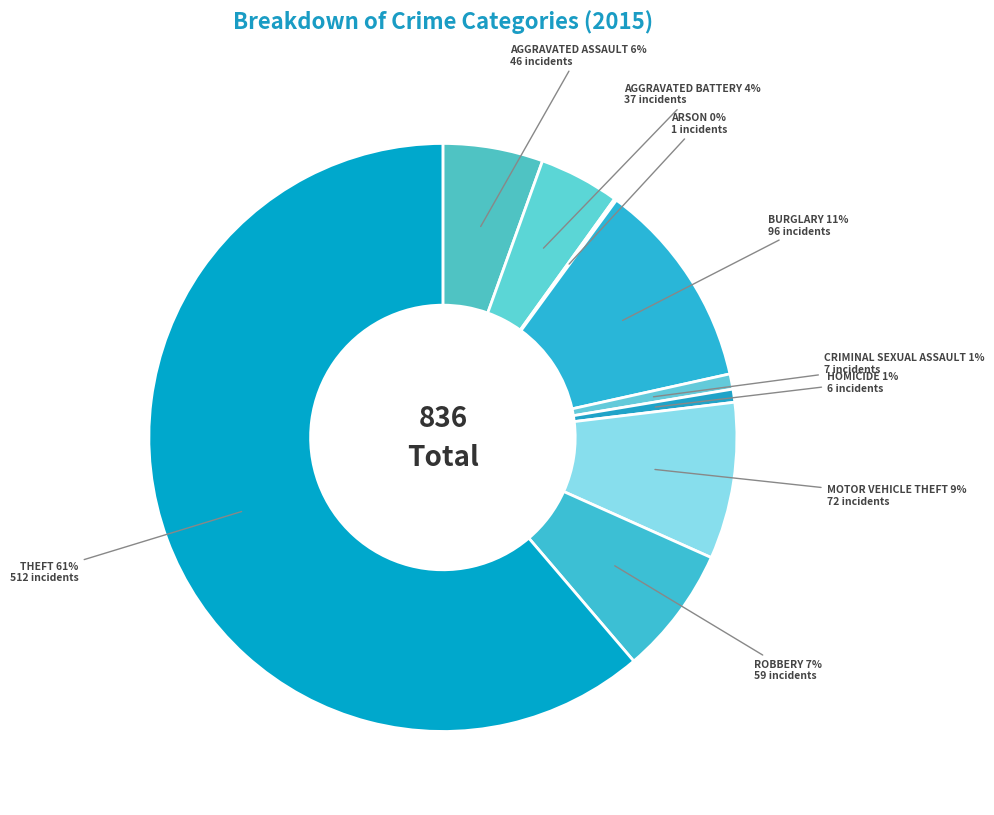

Which slice represents more than half of the pie?

Theft